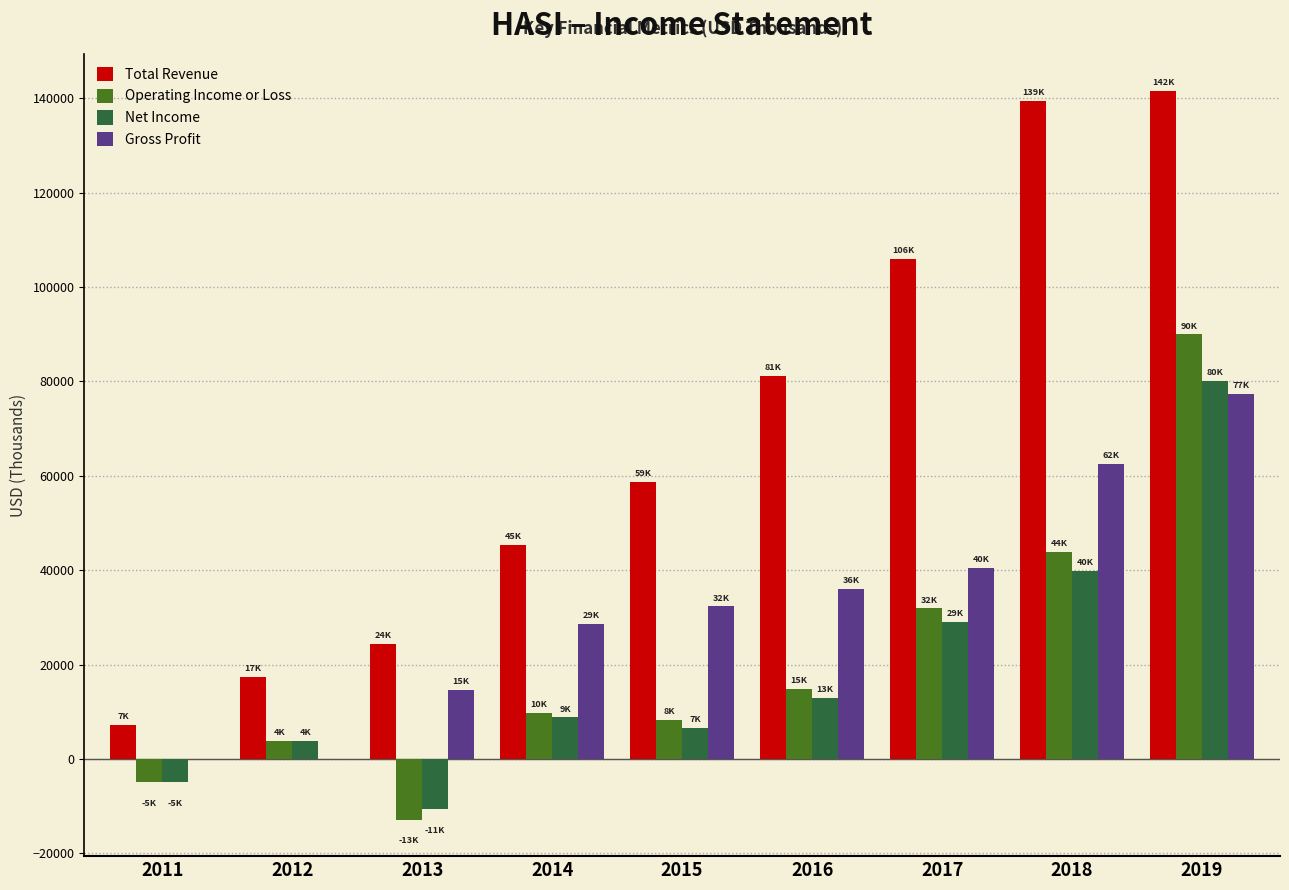

The value of Gross Profit at 2016 is 52135. True or false?

False